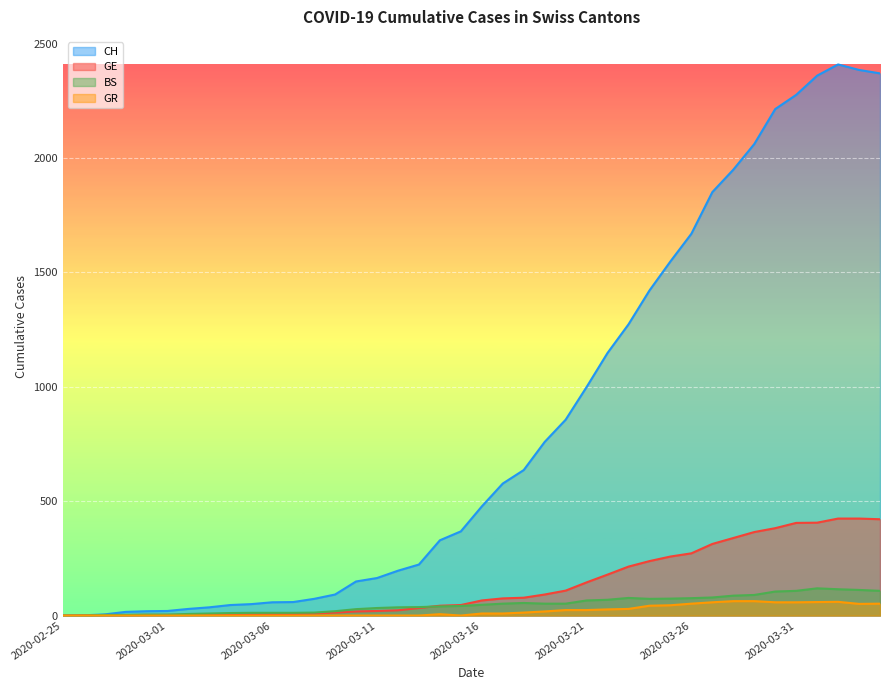

True or false: GE and CH intersect in this chart.

False